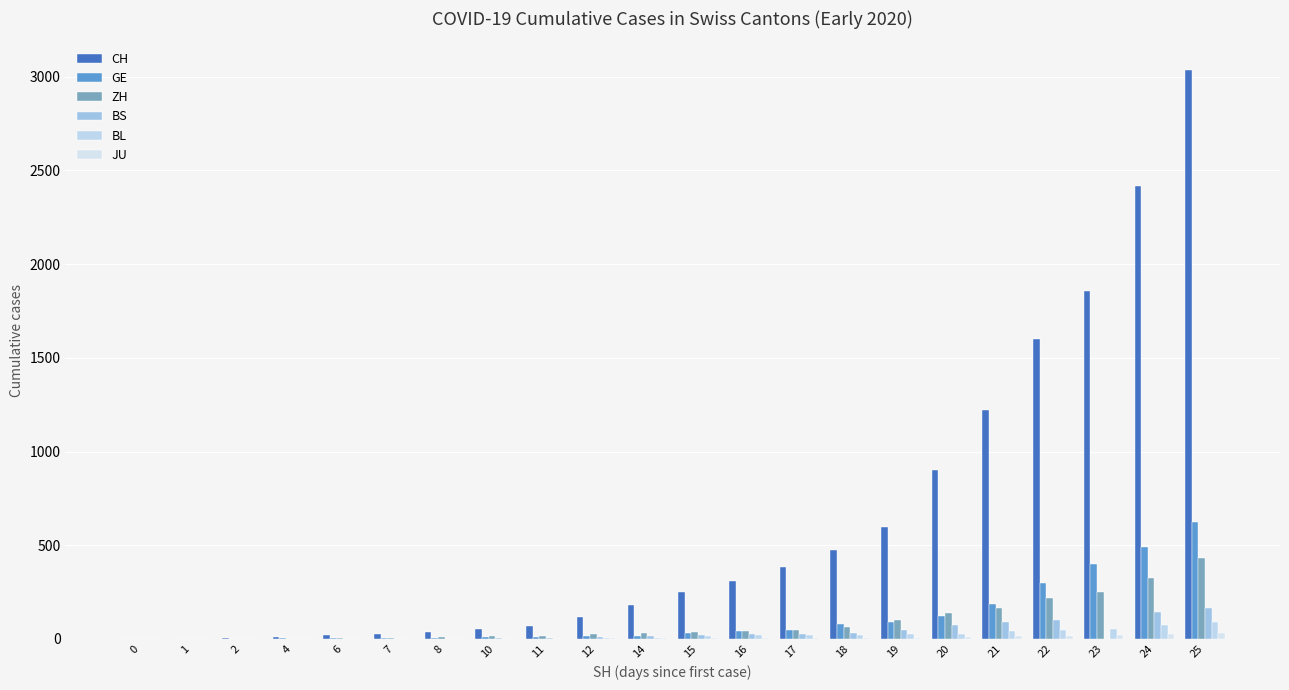

Which category has the highest value in the JU series?

25